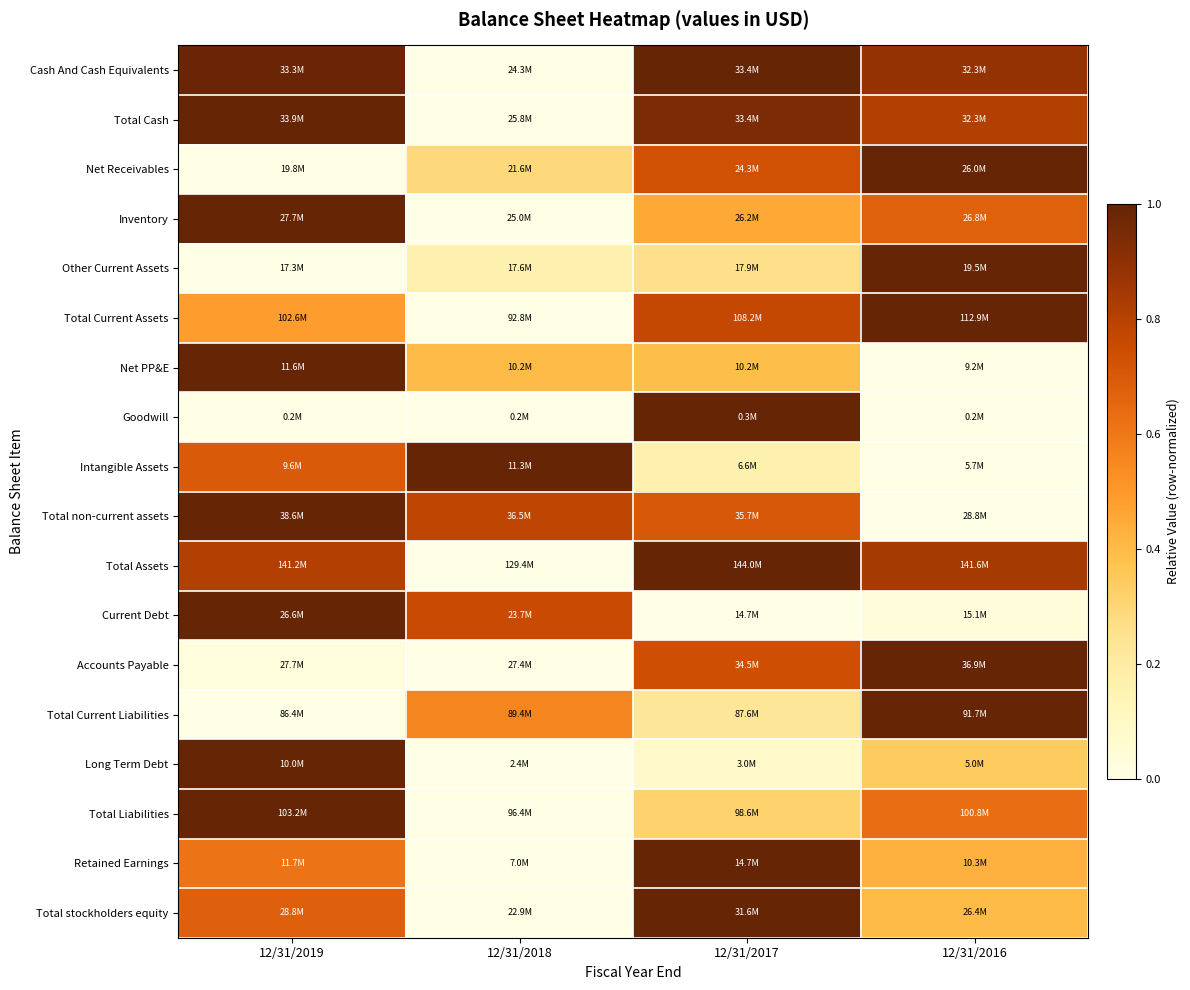

Reading right to left, what are all the values shown in this chart?

Cash And Cash Equivalents: 12/31/2016=0.9	12/31/2017=1.0	12/31/2018=0.0	12/31/2019=1.0
Total Cash: 12/31/2016=0.8	12/31/2017=0.9	12/31/2018=0.0	12/31/2019=1.0
Net Receivables: 12/31/2016=1.0	12/31/2017=0.7	12/31/2018=0.3	12/31/2019=0.0
Inventory: 12/31/2016=0.7	12/31/2017=0.5	12/31/2018=0.0	12/31/2019=1.0
Other Current Assets: 12/31/2016=1.0	12/31/2017=0.3	12/31/2018=0.2	12/31/2019=0.0
Total Current Assets: 12/31/2016=1.0	12/31/2017=0.8	12/31/2018=0.0	12/31/2019=0.5
Net PP&E: 12/31/2016=0.0	12/31/2017=0.4	12/31/2018=0.4	12/31/2019=1.0
Goodwill: 12/31/2016=0.0	12/31/2017=1.0	12/31/2018=0.0	12/31/2019=0.0
Intangible Assets: 12/31/2016=0.0	12/31/2017=0.2	12/31/2018=1.0	12/31/2019=0.7
Total non-current assets: 12/31/2016=0.0	12/31/2017=0.7	12/31/2018=0.8	12/31/2019=1.0
Total Assets: 12/31/2016=0.8	12/31/2017=1.0	12/31/2018=0.0	12/31/2019=0.8
Current Debt: 12/31/2016=0.0	12/31/2017=0.0	12/31/2018=0.8	12/31/2019=1.0
Accounts Payable: 12/31/2016=1.0	12/31/2017=0.7	12/31/2018=0.0	12/31/2019=0.0
Total Current Liabilities: 12/31/2016=1.0	12/31/2017=0.2	12/31/2018=0.6	12/31/2019=0.0
Long Term Debt: 12/31/2016=0.3	12/31/2017=0.1	12/31/2018=0.0	12/31/2019=1.0
Total Liabilities: 12/31/2016=0.6	12/31/2017=0.3	12/31/2018=0.0	12/31/2019=1.0
Retained Earnings: 12/31/2016=0.4	12/31/2017=1.0	12/31/2018=0.0	12/31/2019=0.6
Total stockholders equity: 12/31/2016=0.4	12/31/2017=1.0	12/31/2018=0.0	12/31/2019=0.7